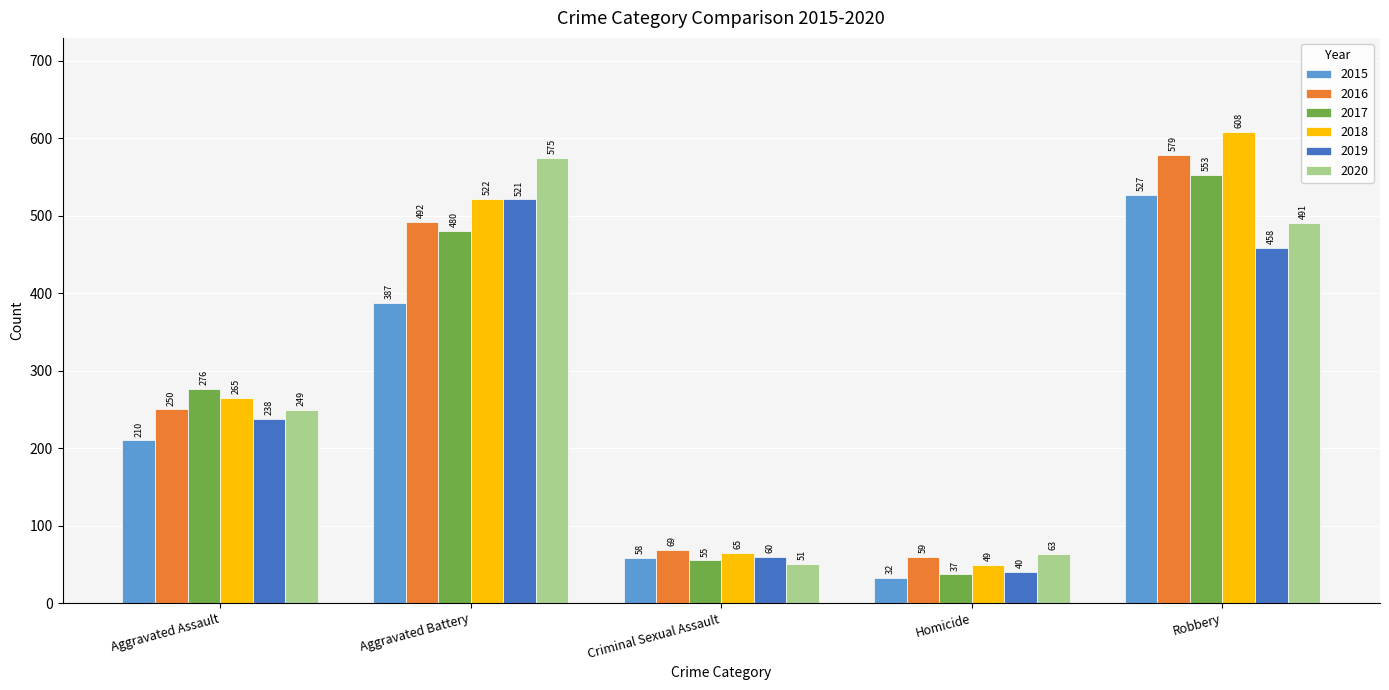

Which label corresponds to the largest value in the chart?

Robbery